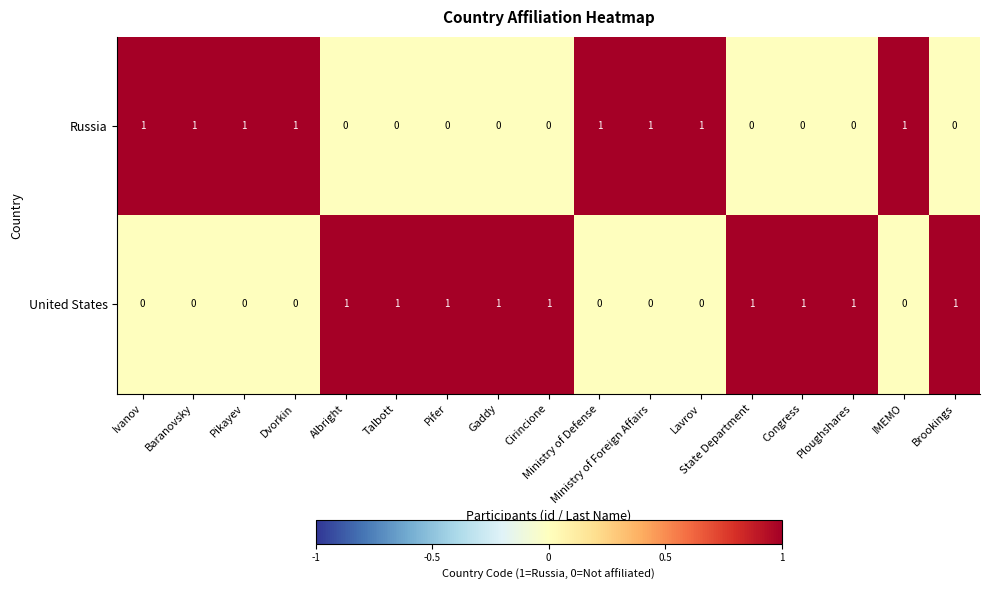

The United States series shows 2 at Cirincione. True or false?

False